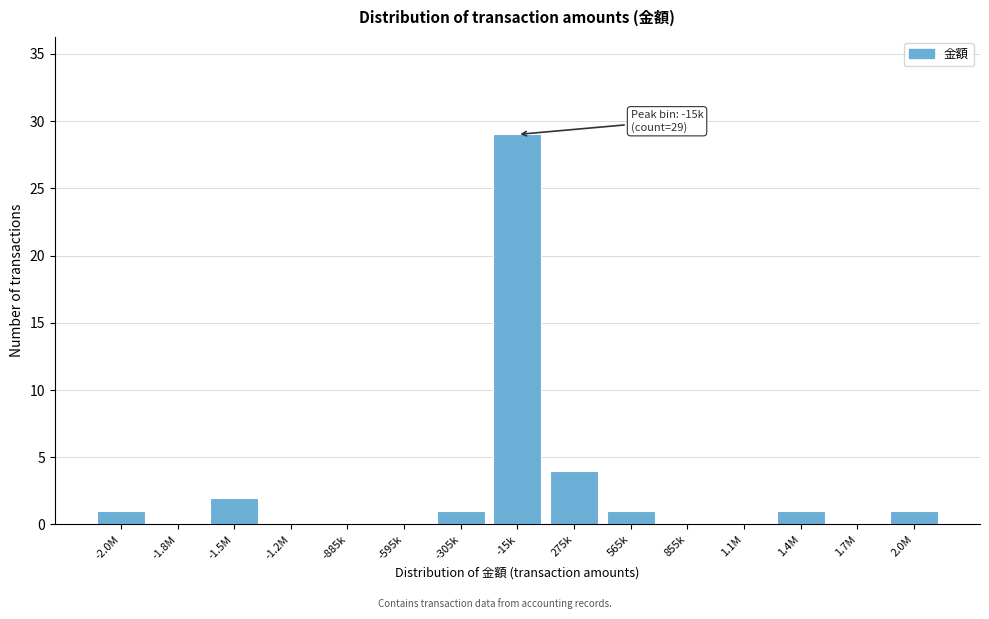

Reading left to right, list all the values displayed in this chart.

-2.0M=1	-1.8M=0	-1.5M=2	-1.2M=0	-885k=0	-595k=0	-305k=1	-15k=29	275k=4	565k=1	855k=0	1.1M=0	1.4M=1	1.7M=0	2.0M=1